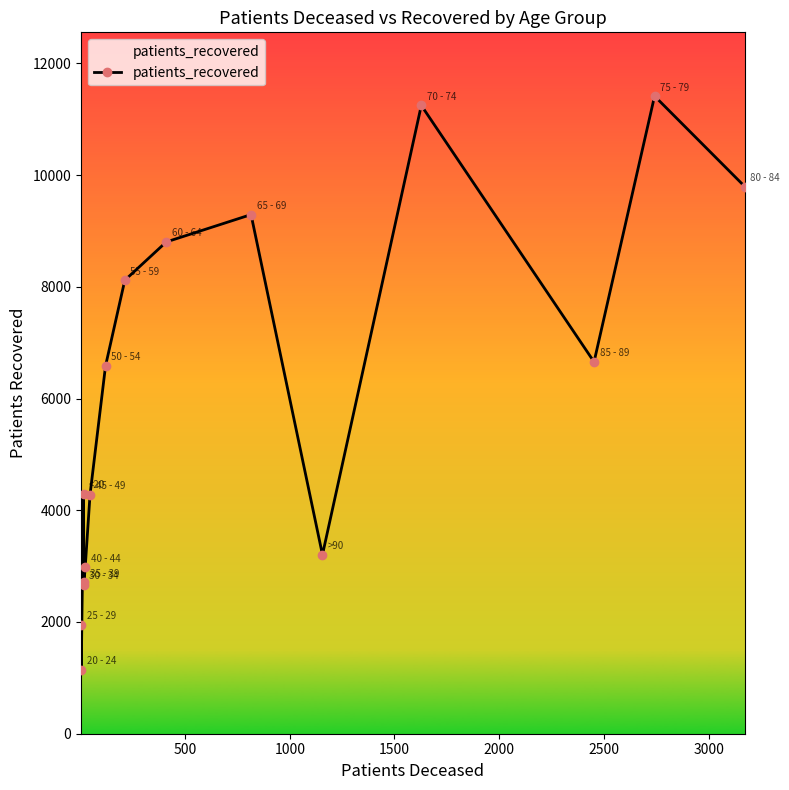

What is the minimum value shown in the chart?

1145